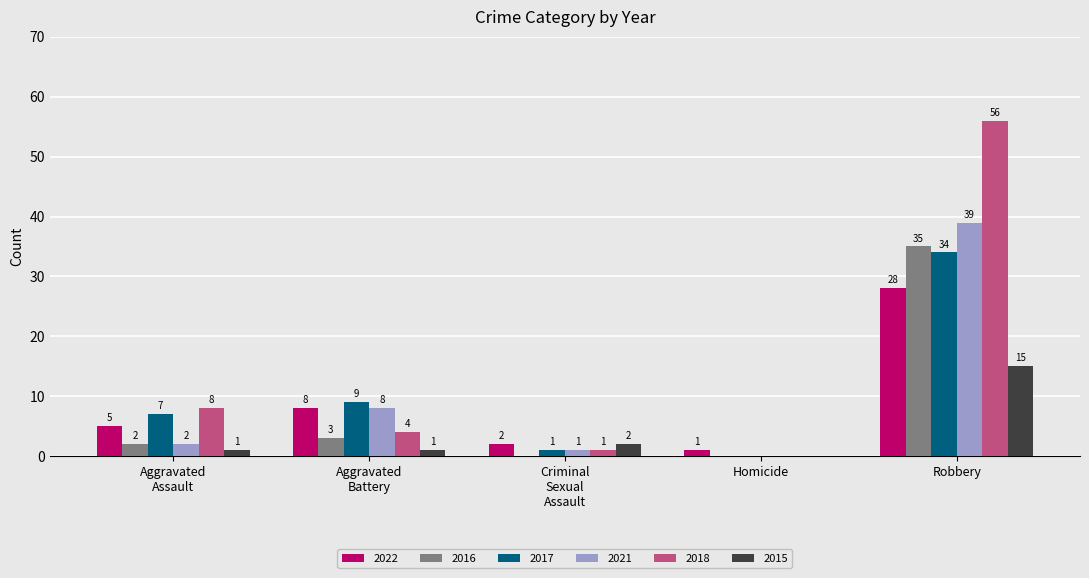

The value of 2022 at Robbery is 28. True or false?

True